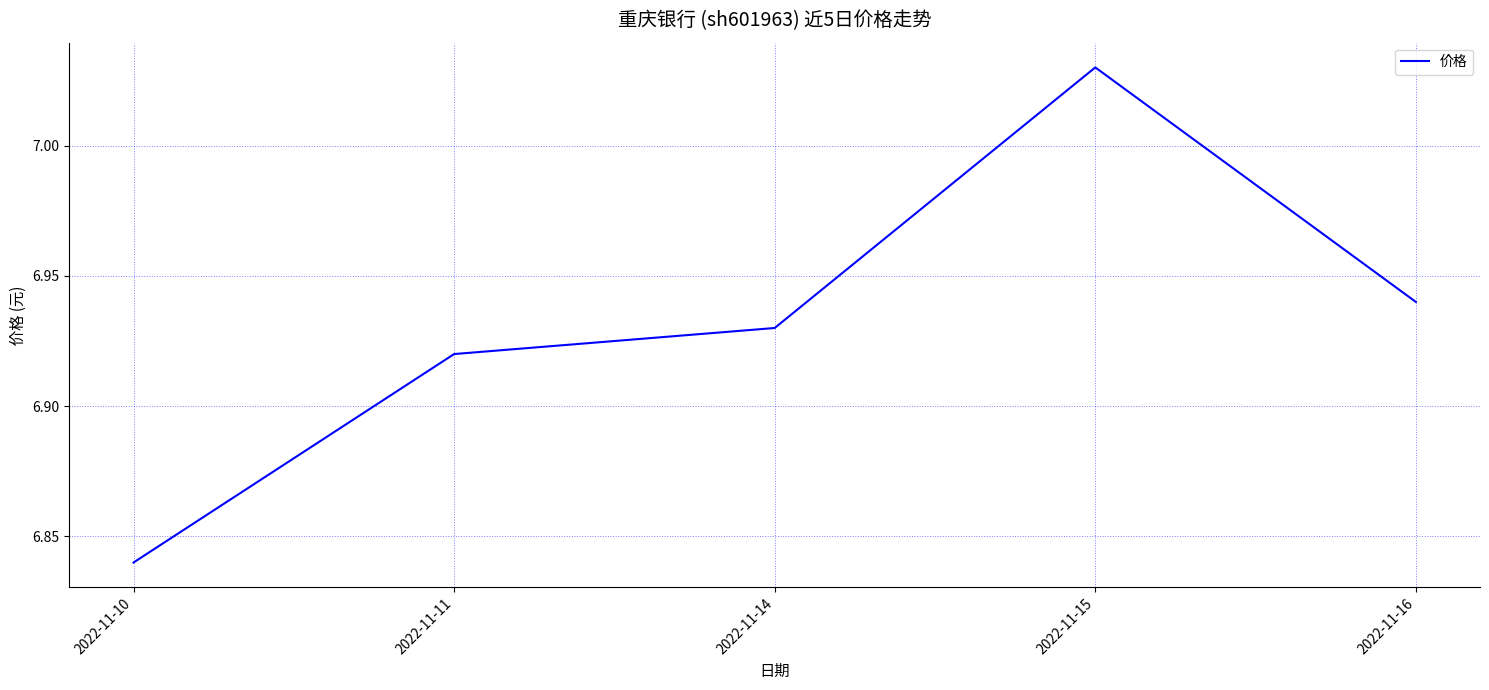

How many values are between 6 and 7?

4